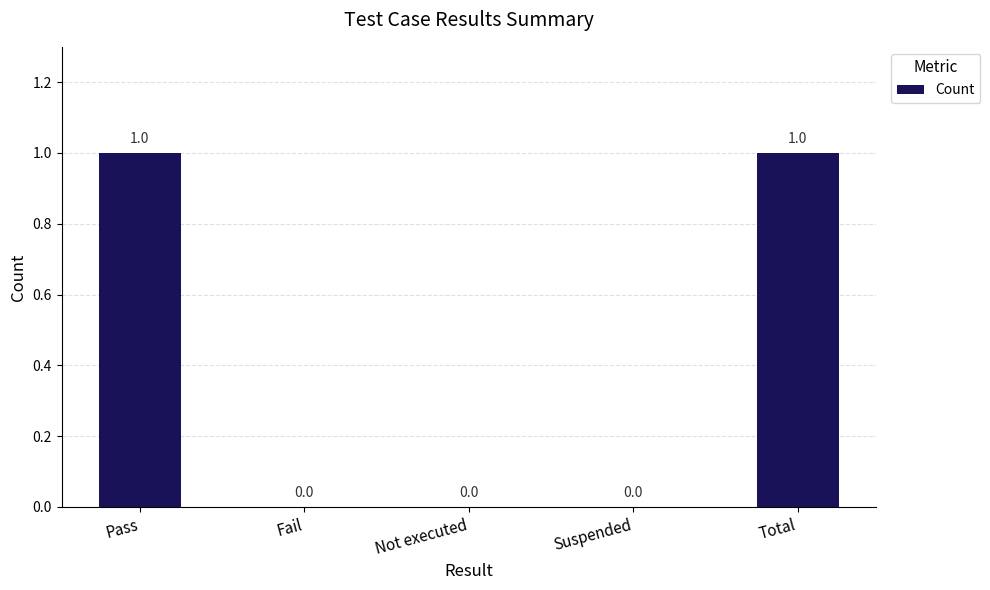

Does the chart contain stacked bars?

No